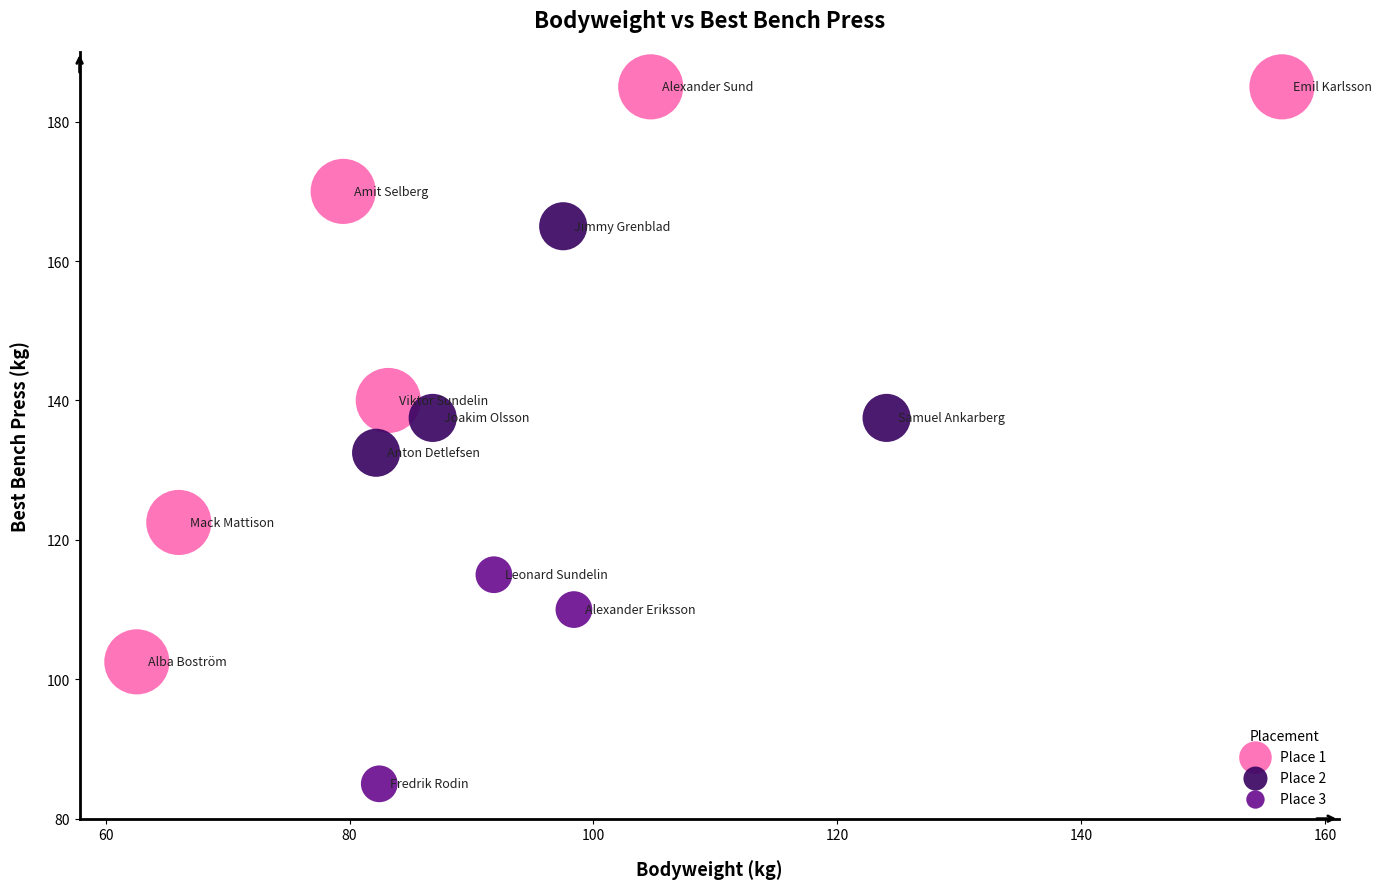

Which series has the largest Y range (max minus min)?

Place 1